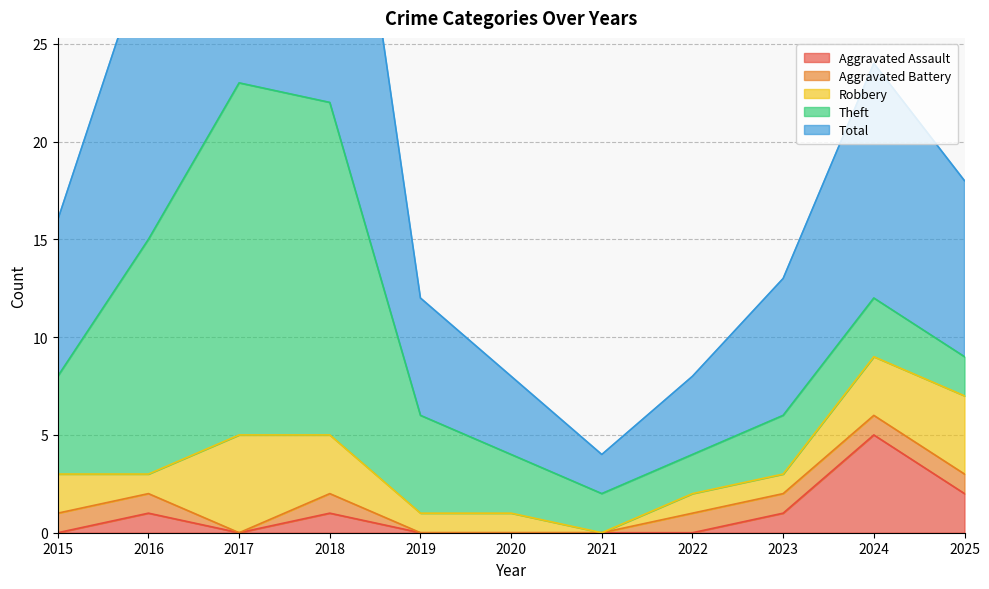

Rank the categories by Aggravated Assault value from highest to lowest.

2024, 2025, 2016, 2018, 2023, 2015, 2017, 2019, 2020, 2021, 2022